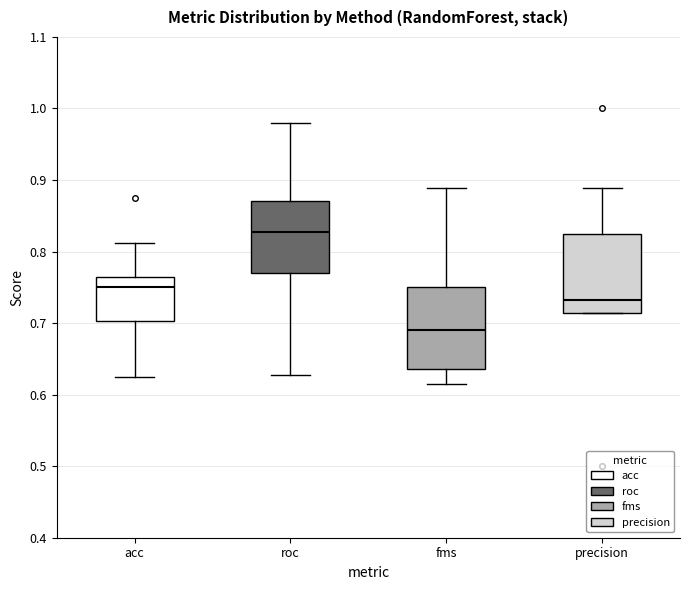

Where is the upper edge of the box for roc on the y-axis? The values are not printed on the chart, so give them approximately, as read against the axis.

0.87